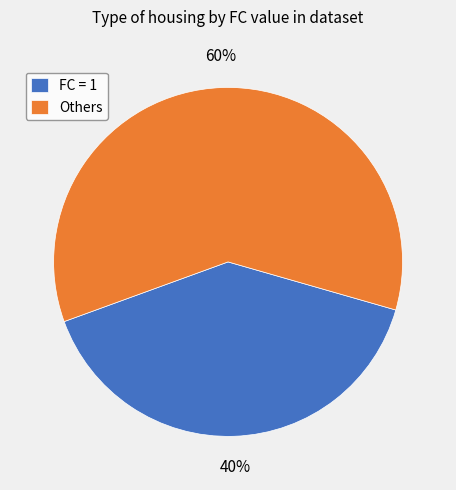

Is it true that Others is 46% of the pie?

False